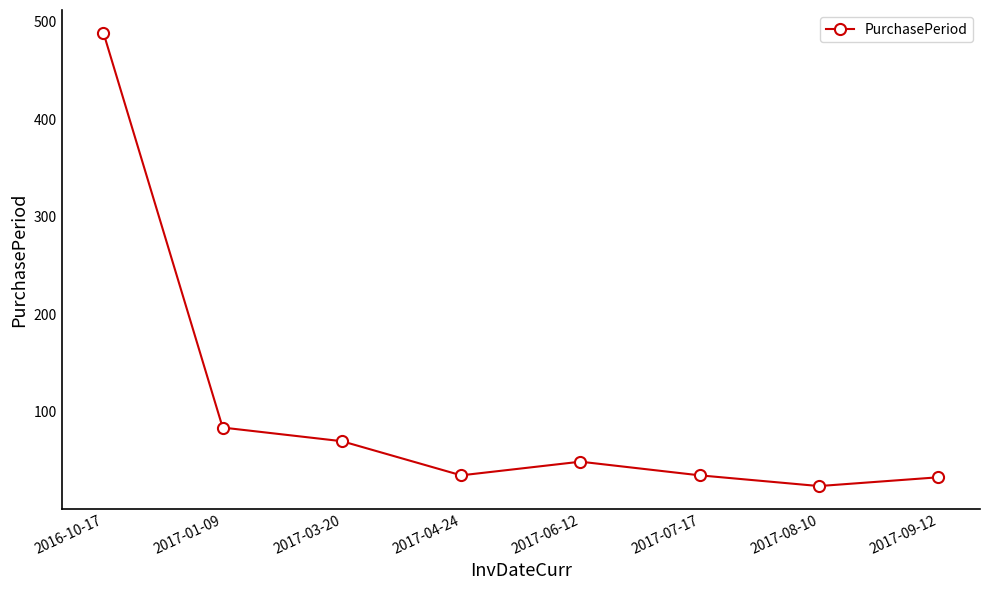

Which category has the lowest value across all series?

2017-08-10